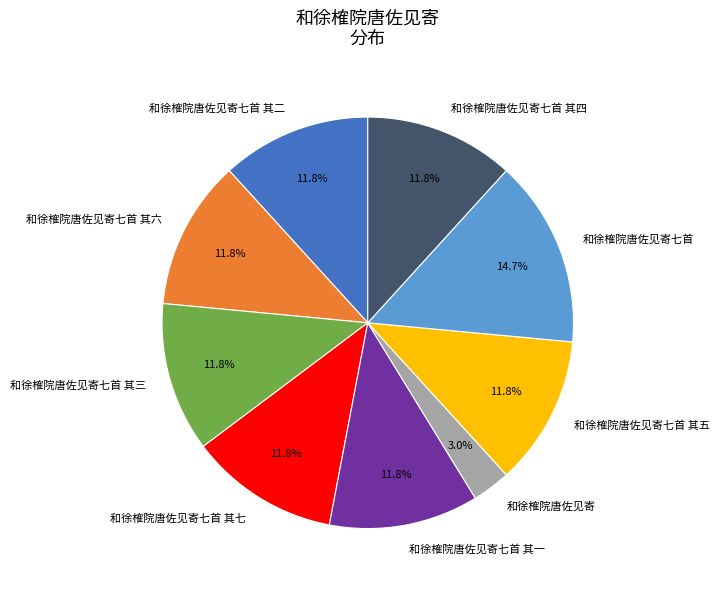

Which slice is the largest?

和徐榷院唐佐见寄七首